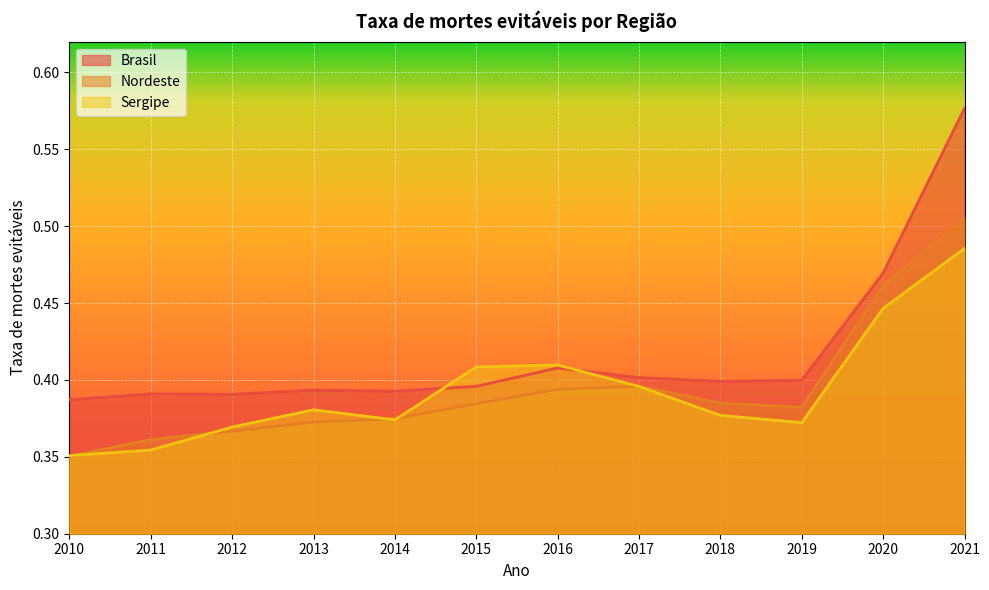

What is the lowest value of the Brasil series?

0.4